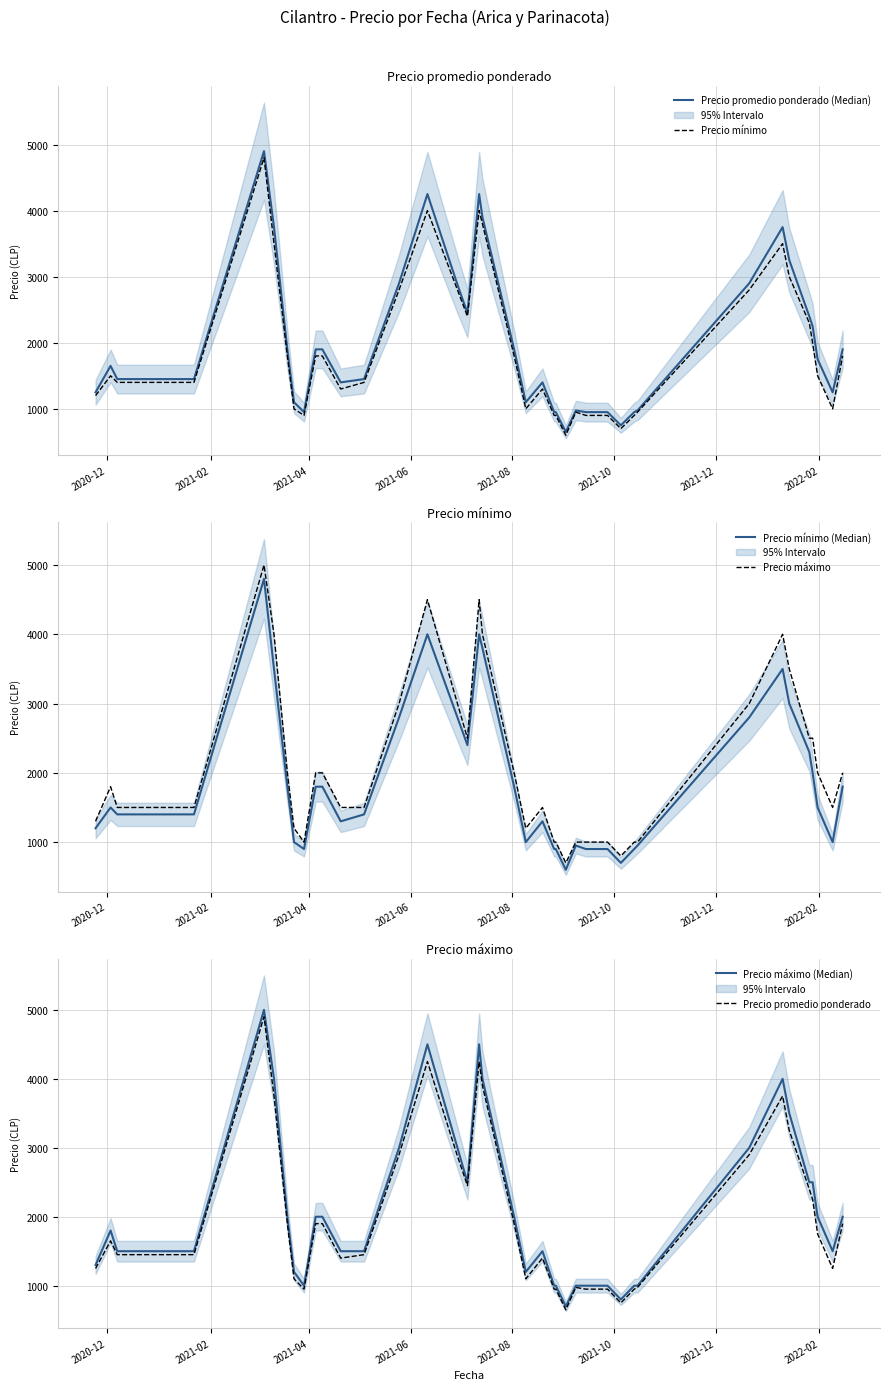

What is the smallest value displayed?

600